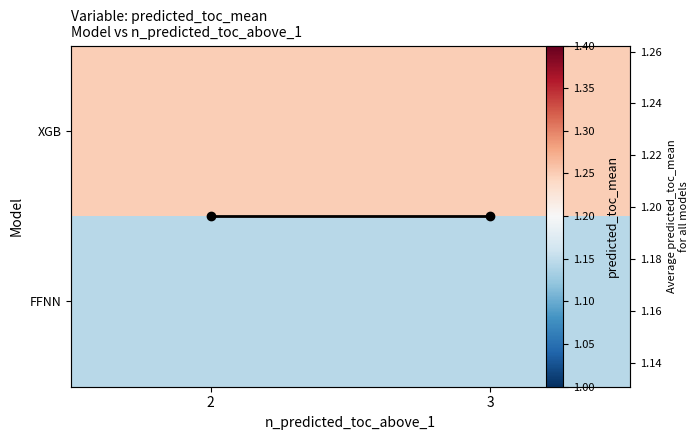

What is the spread (max minus min) of values at 2?

0.1